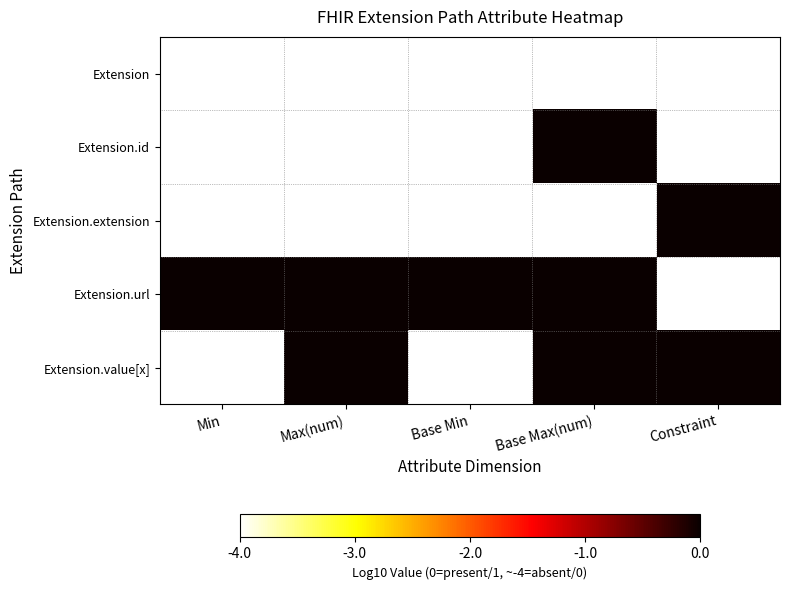

Between Base Min and Base Max(num), which series saw the biggest shift?

Extension.id